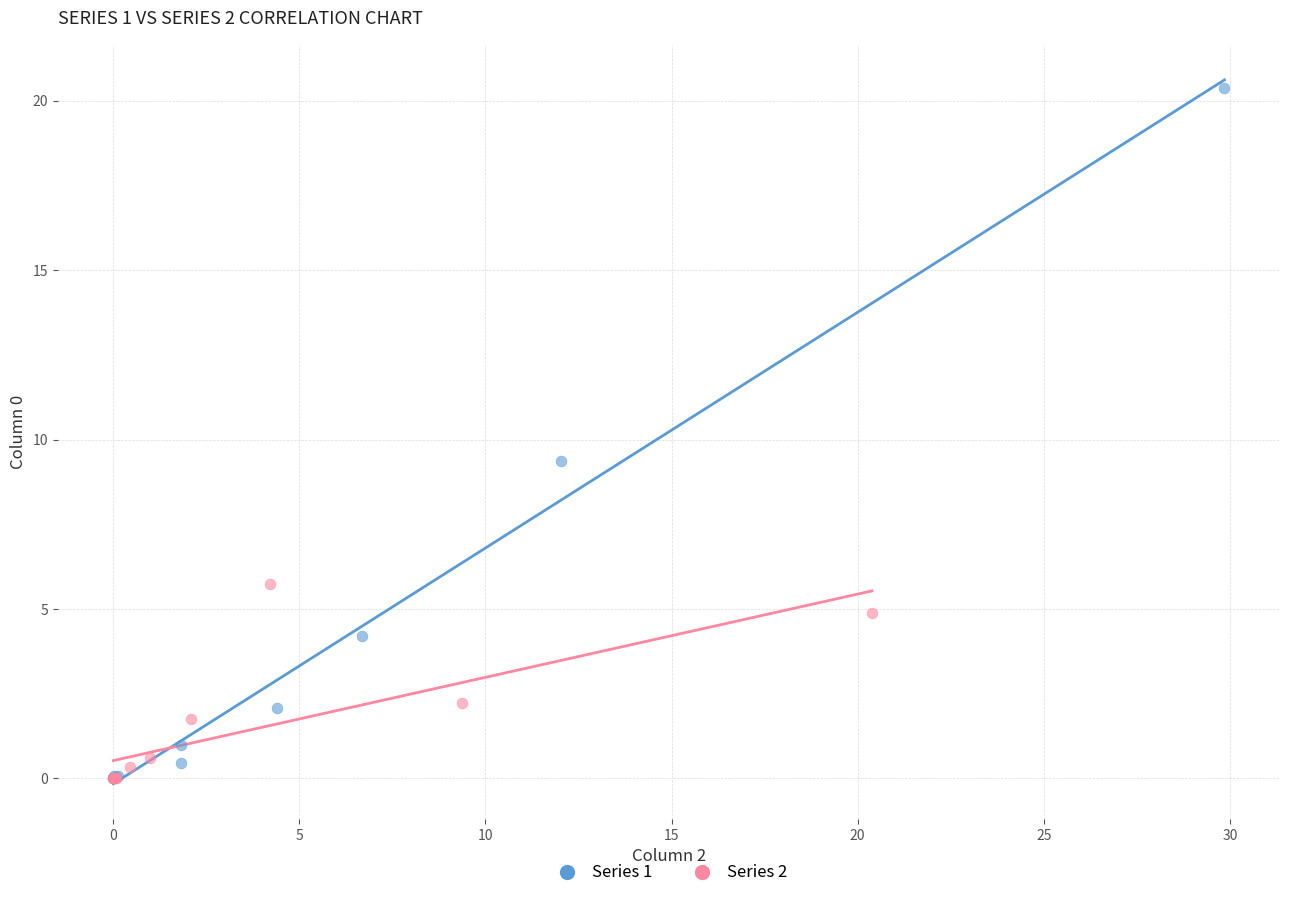

Which series contains the highest Y value?

Series 1